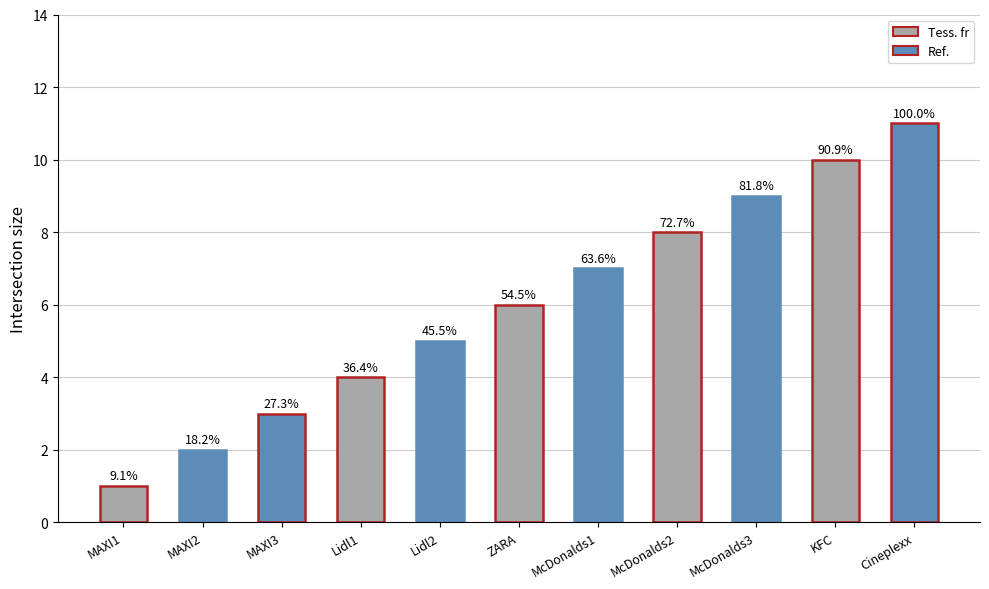

Does the chart contain any negative values?

No